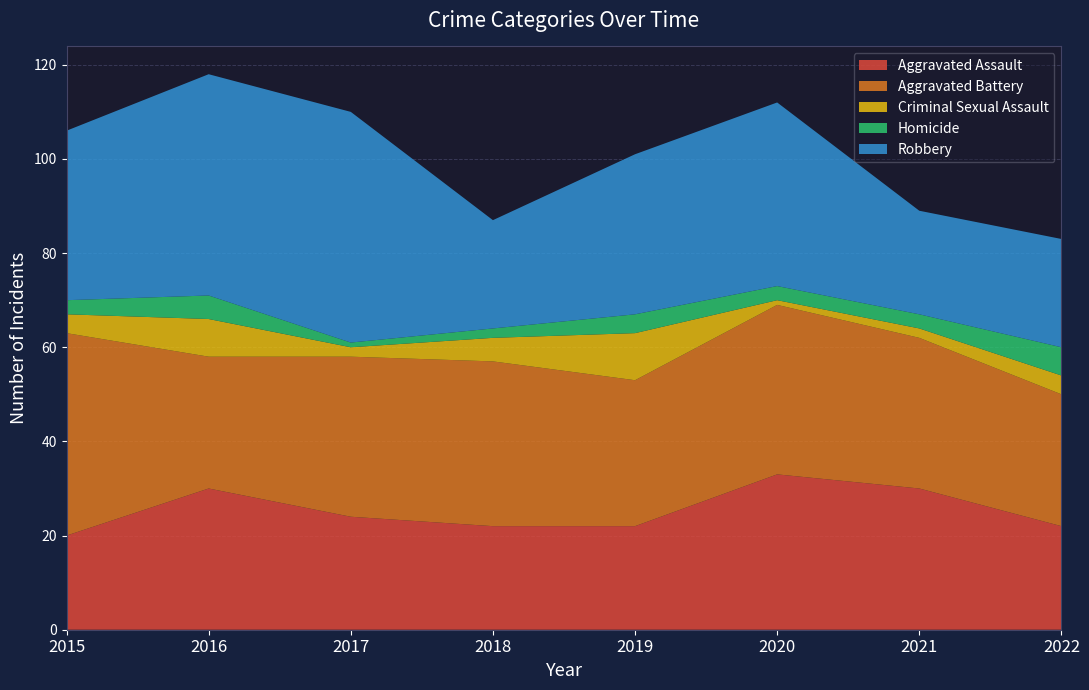

Reading left to right, extract all data points from this chart.

Aggravated Assault: 20	30	24	22	22	33	30	22
Aggravated Battery: 43	28	34	35	31	36	32	28
Criminal Sexual Assault: 4	8	2	5	10	1	2	4
Homicide: 3	5	1	2	4	3	3	6
Robbery: 36	47	49	23	34	39	22	23